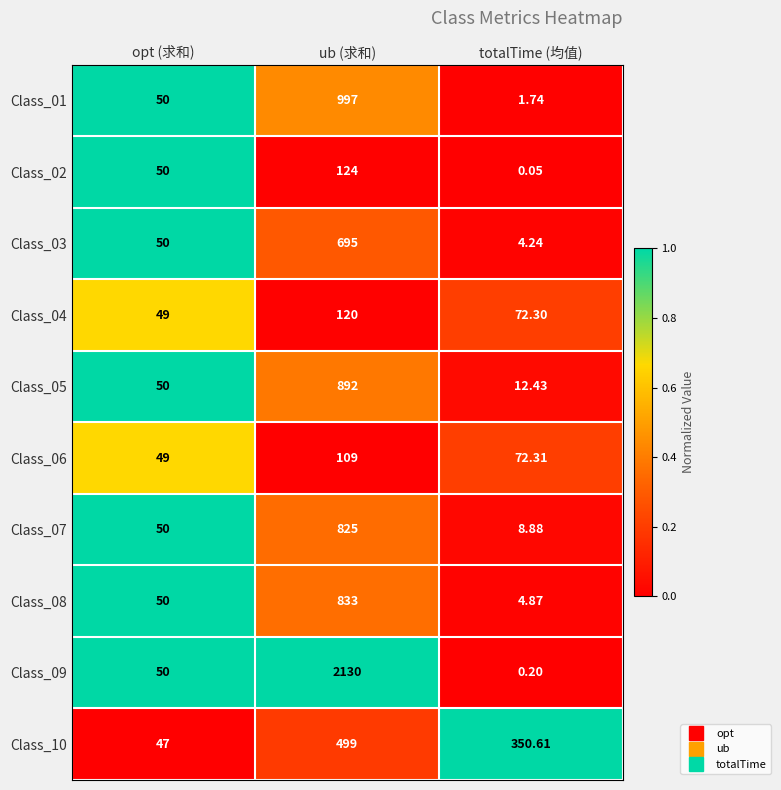

At how many categories does at least one series exceed 0?

3